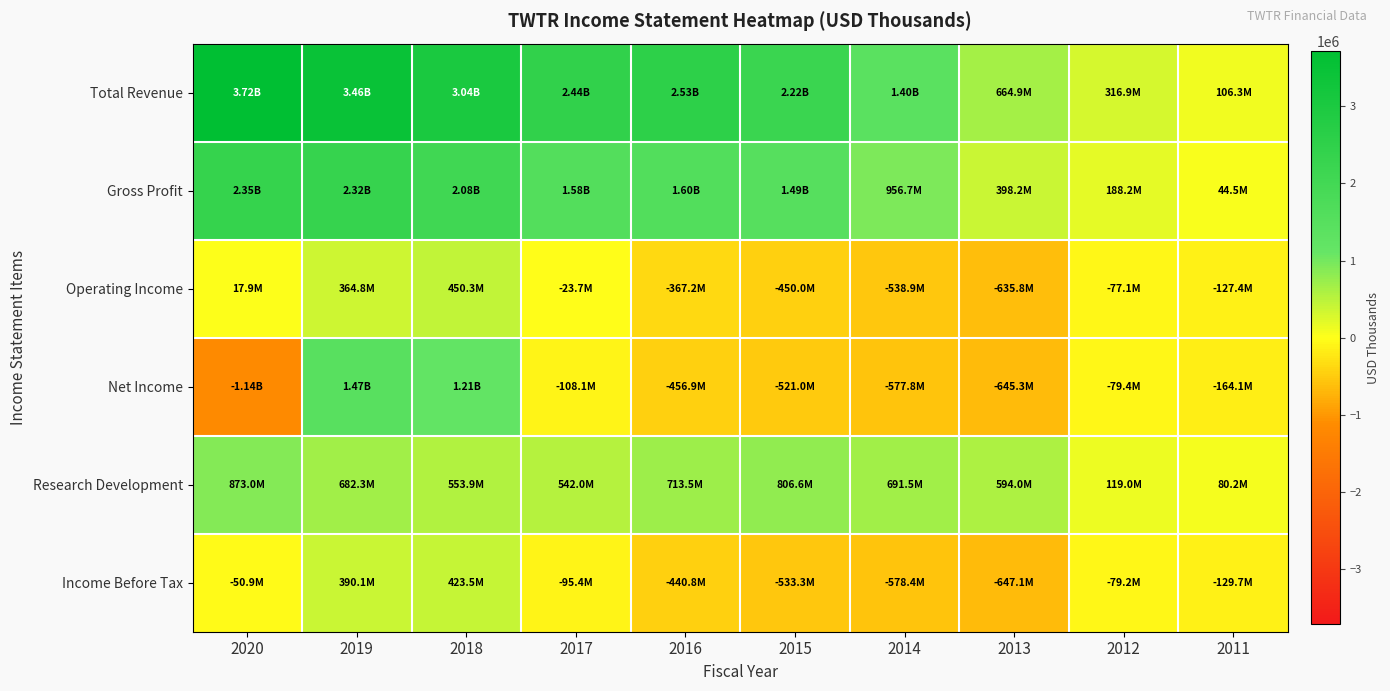

Reading left to right, extract all data points from this chart.

Total Revenue: 2020=3716300	2019=3459300	2018=3042400	2017=2443300	2016=2529600	2015=2218000	2014=1403000	2013=664900	2012=316900	2011=106300
Gross Profit: 2020=2350000	2019=2322300	2018=2077400	2017=1582100	2016=1597400	2015=1488800	2014=956700	2013=398200	2012=188200	2011=44500
Operating Income: 2020=17900	2019=364800	2018=450300	2017=-23700	2016=-367200	2015=-450000	2014=-538900	2013=-635800	2012=-77100	2011=-127400
Net Income: 2020=-1135600	2019=1465700	2018=1205600	2017=-108100	2016=-456900	2015=-521000	2014=-577800	2013=-645300	2012=-79400	2011=-164100
Research Development: 2020=873000	2019=682300	2018=553900	2017=542000	2016=713500	2015=806600	2014=691500	2013=594000	2012=119000	2011=80200
Income Before Tax: 2020=-50900	2019=390100	2018=423500	2017=-95400	2016=-440800	2015=-533300	2014=-578400	2013=-647100	2012=-79200	2011=-129700